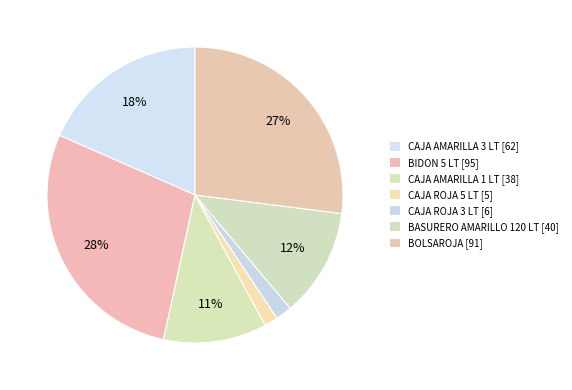

True or false: CAJA AMARILLA 3 LT accounts for 18% of the total.

True